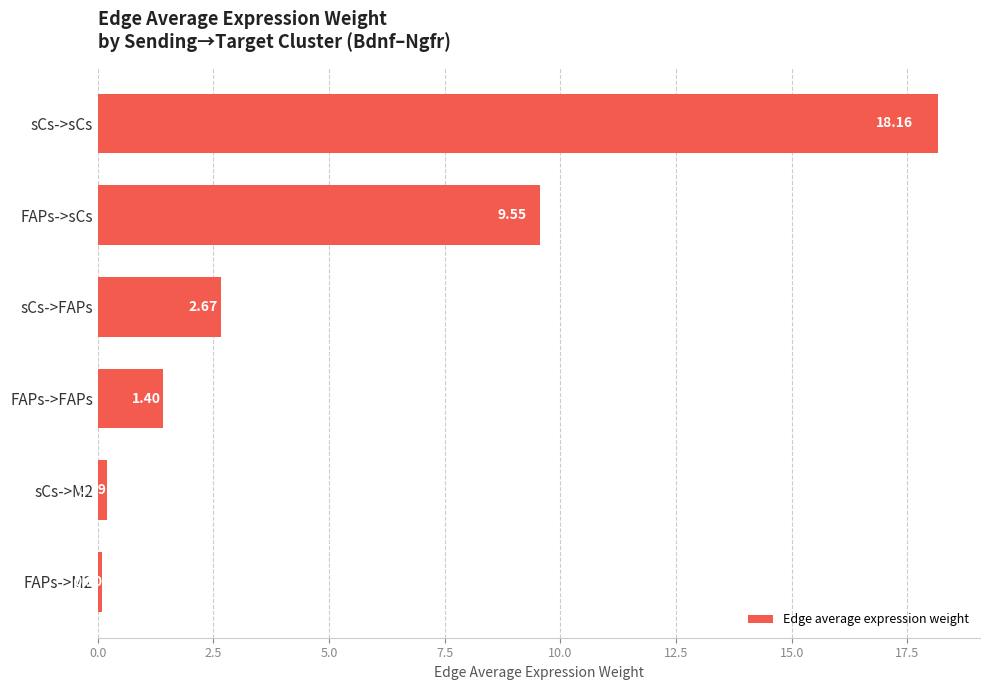

What is the label of the 4th bar from the bottom?

sCs->FAPs